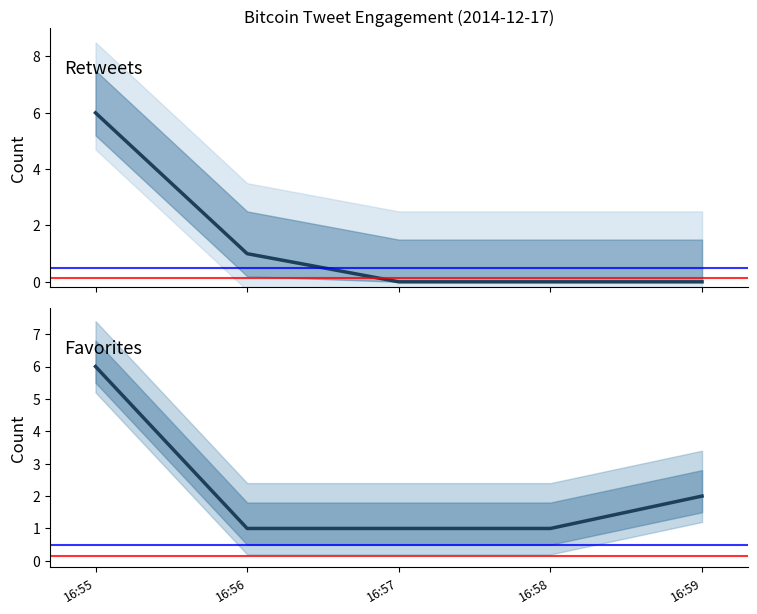

Does the chart have visible grid lines?

No